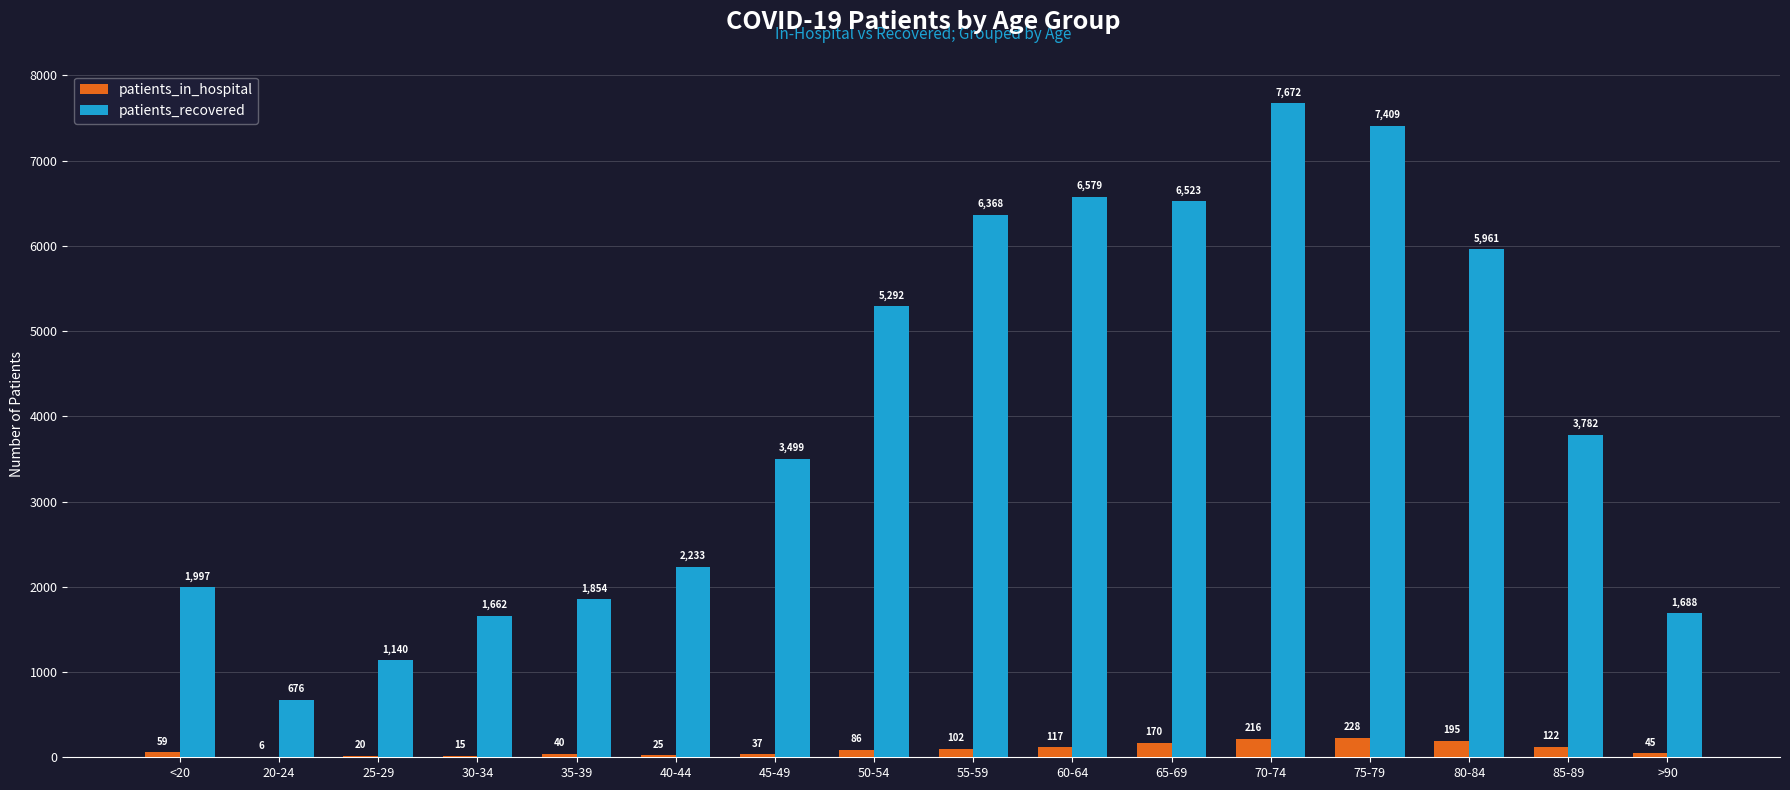

What is the sum of all patients_in_hospital values?

1483